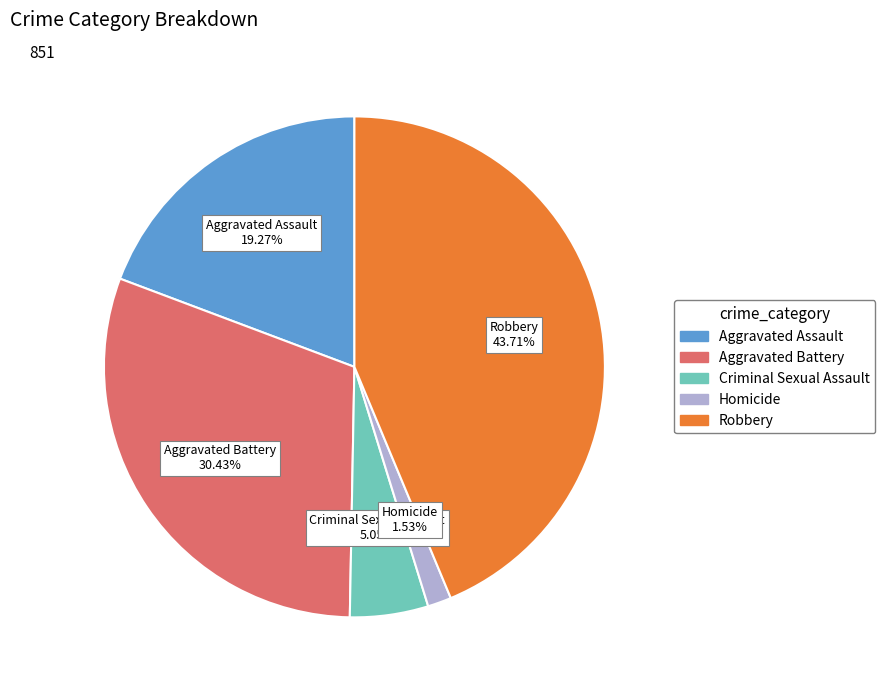

To the nearest percent, what is the average slice percentage?

20%